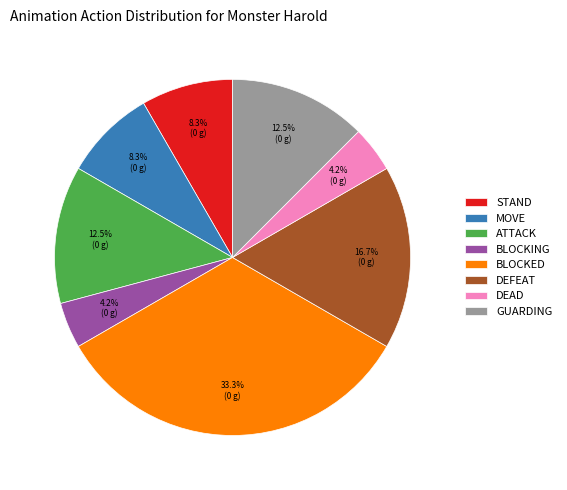

How many slices are in this pie chart?

8